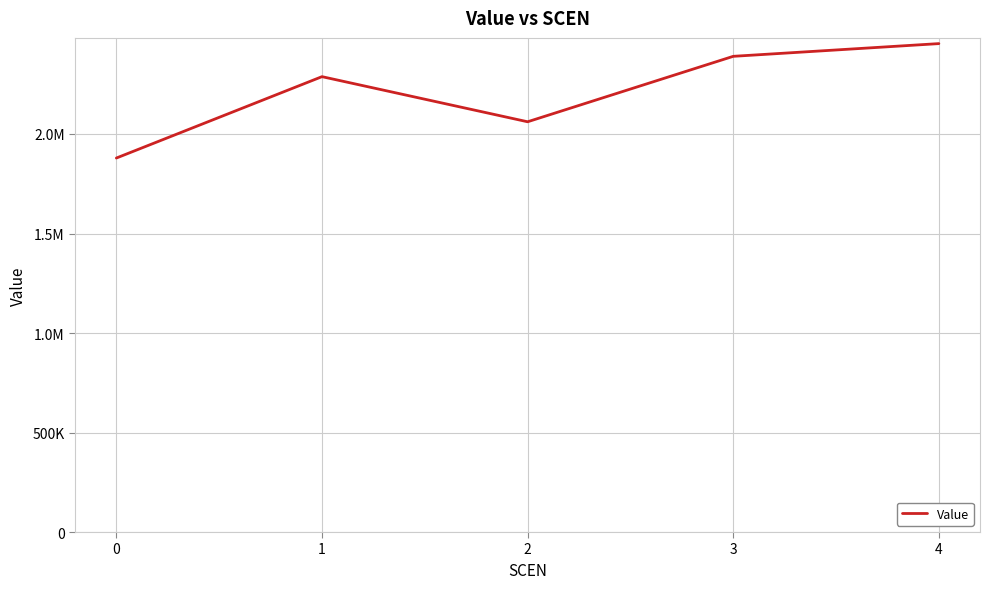

How many interior local valleys (lower than both neighbors) does the data have?

1